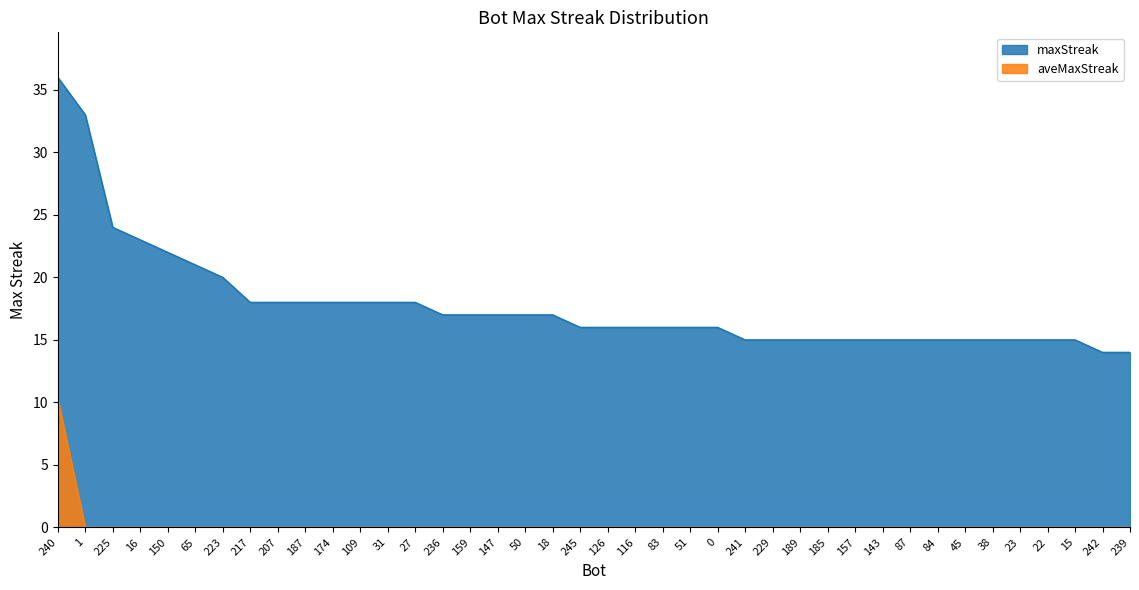

What is the label of the 25th point from the right?

159